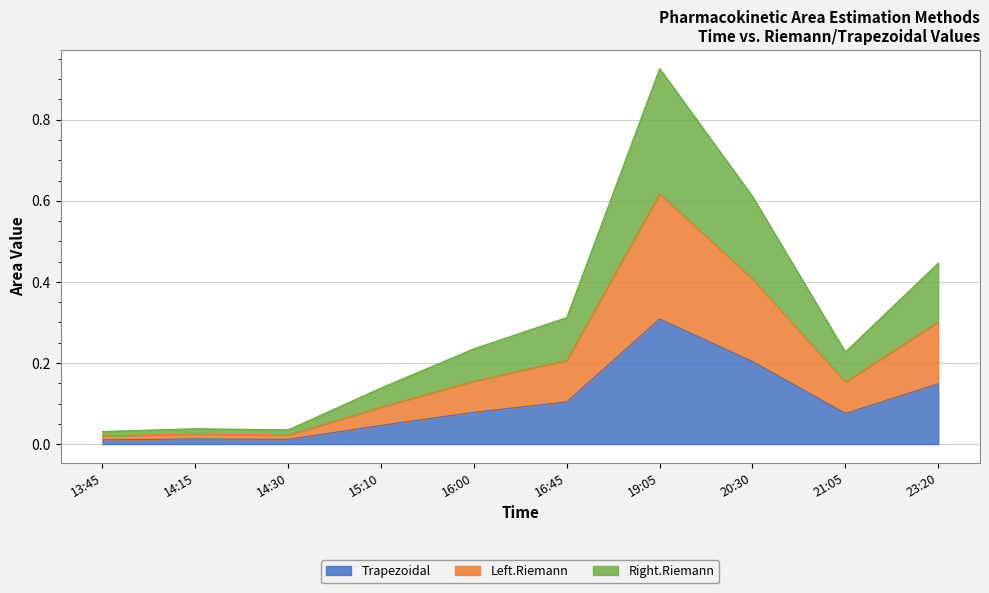

Is it true that Left.Riemann equals 1.0 at 19:05?

False